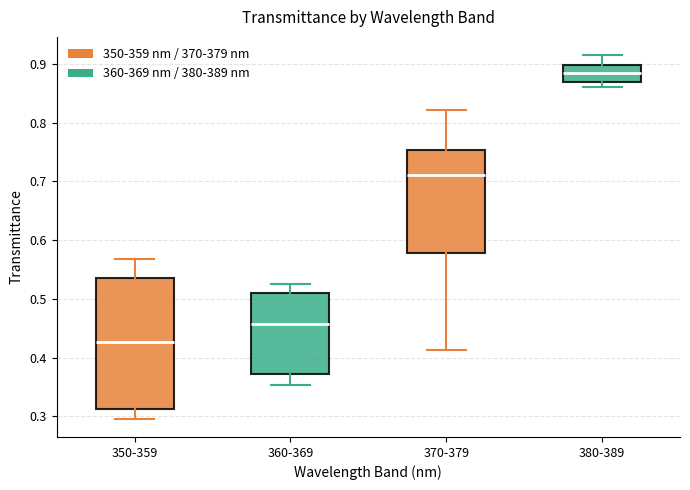

Comparing the boxes themselves (not the whiskers), which one is the tallest?

350-359